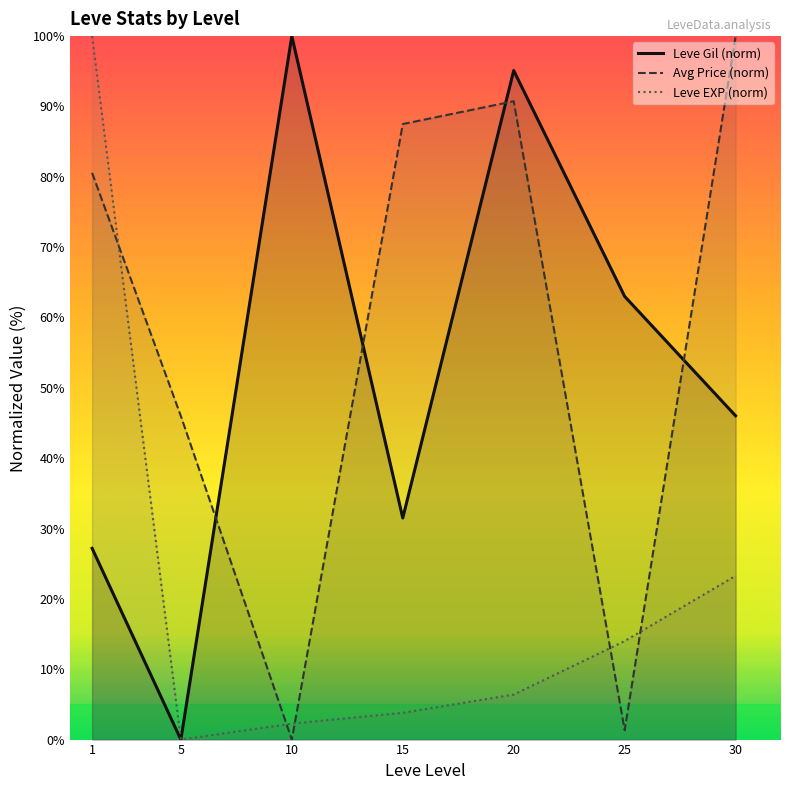

At how many categories does at least one series exceed 43?

7